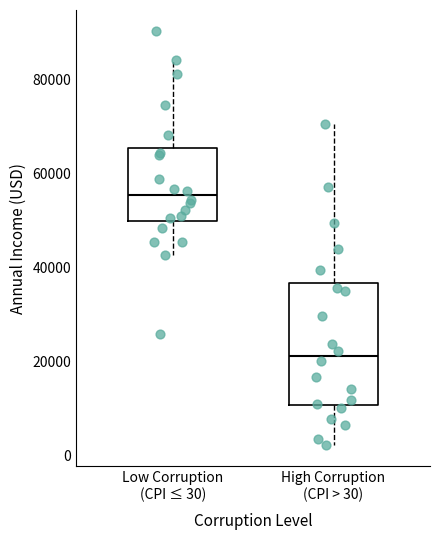

Where is the lower edge of the box for Low Corruption (CPI ≤ 30) on the y-axis? The values are not printed on the chart, so give them approximately, as read against the axis.

50000